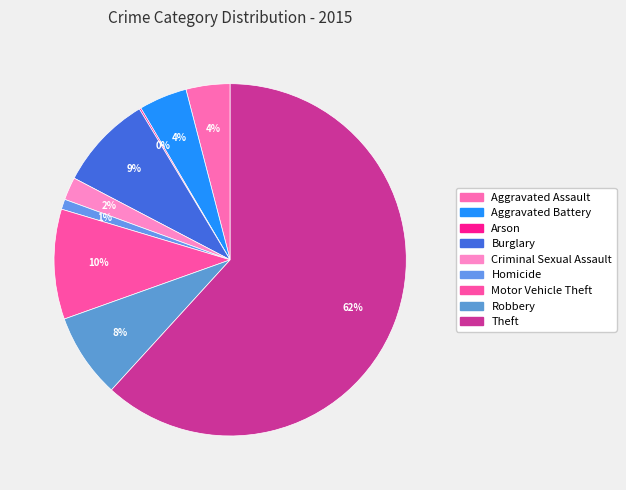

To the nearest percent, what percentage of the pie is Theft?

62%